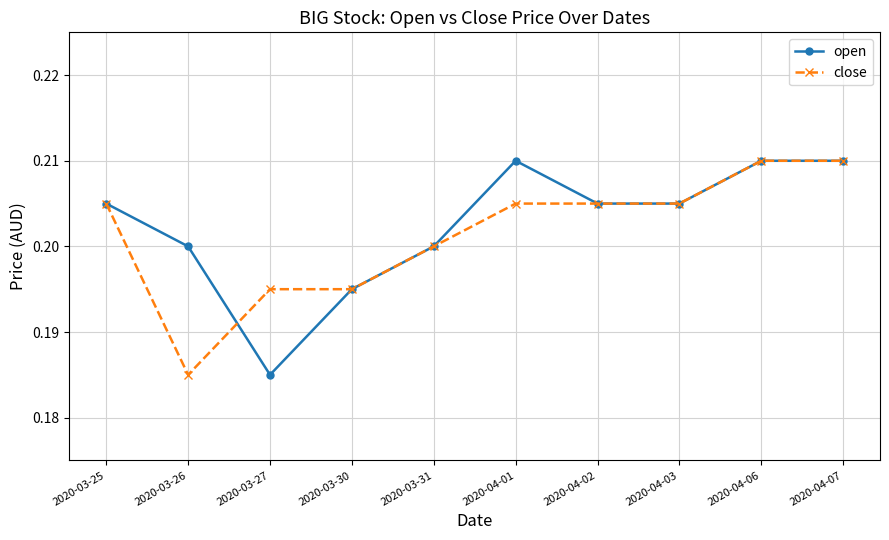

What is the label of the 9th point from the left?

2020-04-06